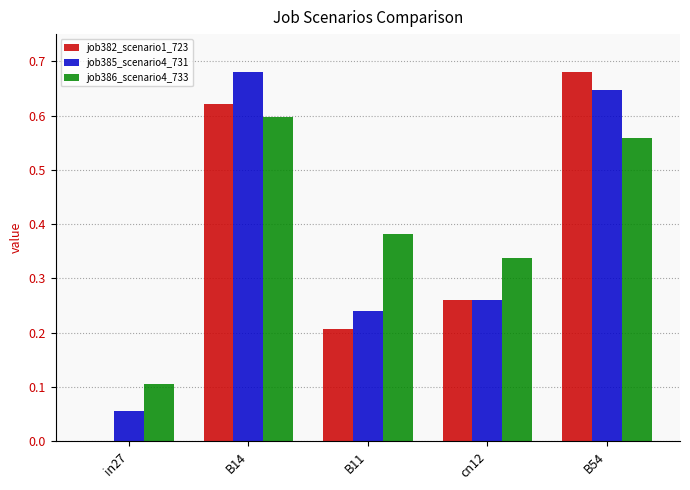

What is the sum of all job385_scenario4_731 values?

1.9